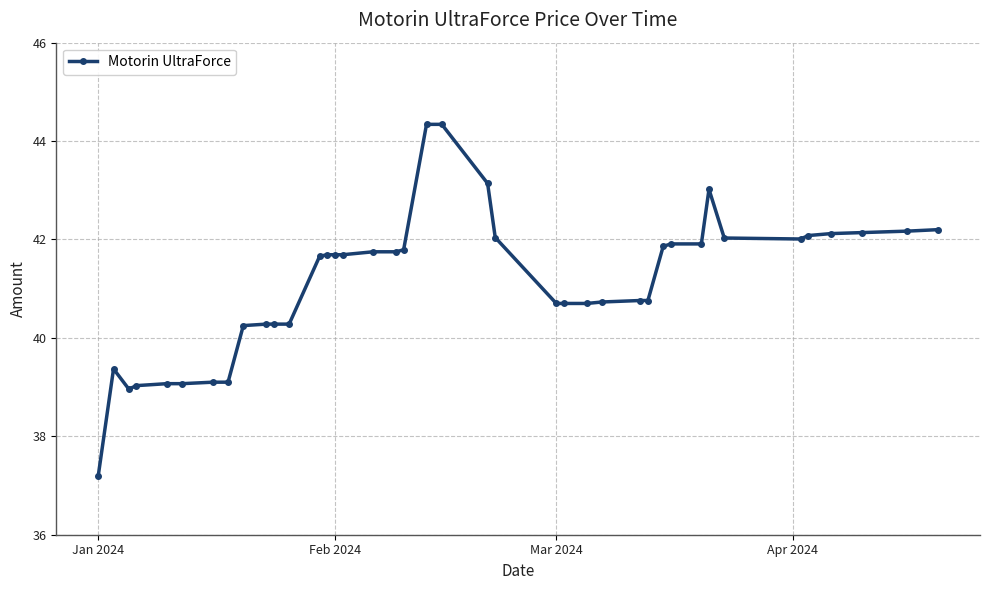

True or false: there are more than 1 points higher than both neighbors.

True